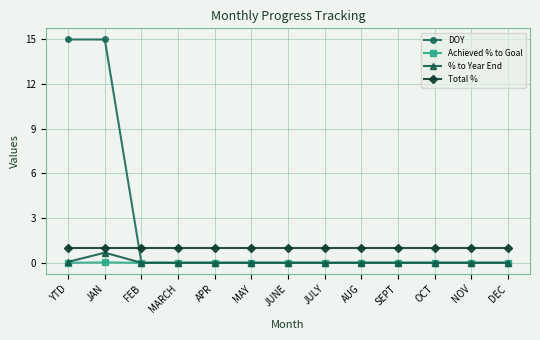

True or false: % to Year End has more than 0 interior local peaks.

True